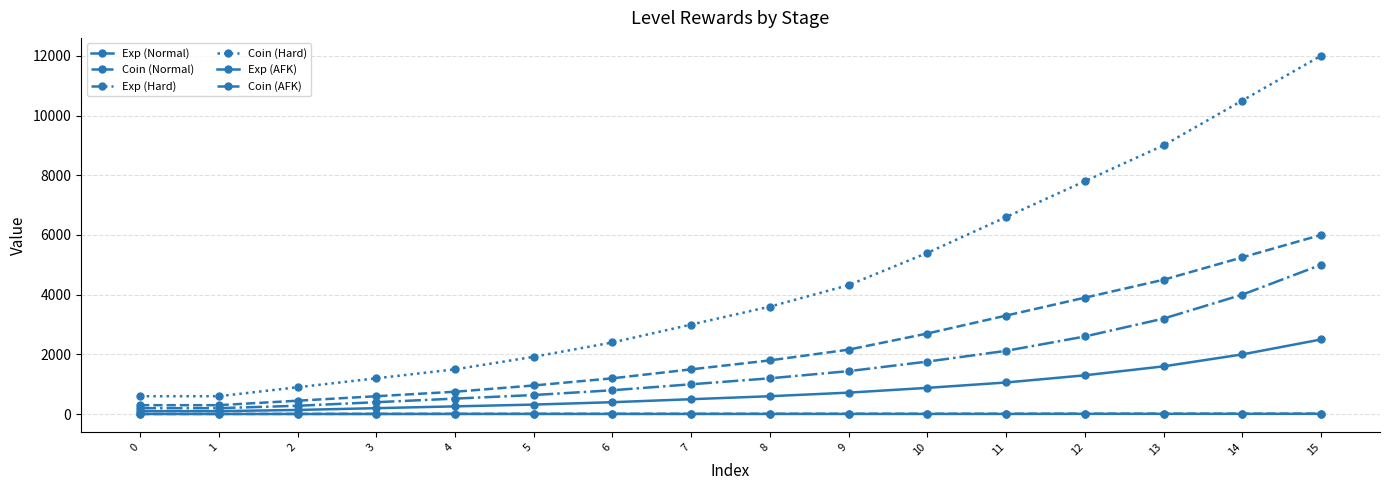

How many data points in Exp (AFK) are less than 7?

4